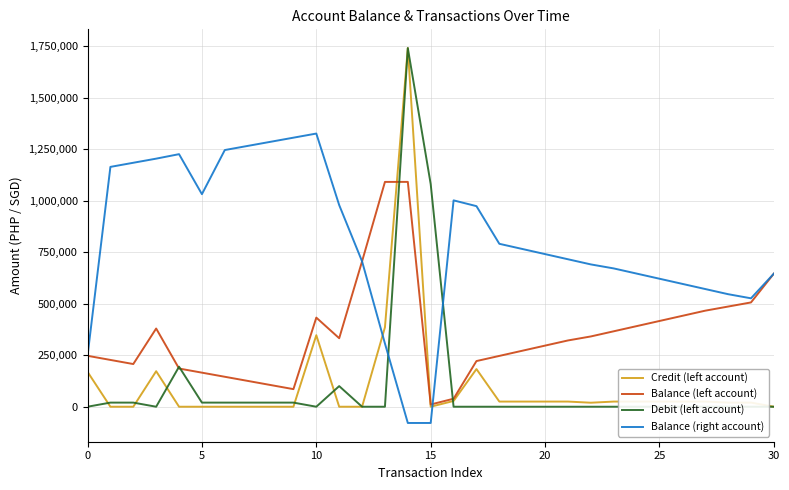

Reading left to right, transcribe all the data shown in this chart.

Credit (left account): 169330.5	0.0	0.0	172327.5	0.0	0.0	0.0	0.0	0.0	0.0	347000.0	0.0	0.0	385407.2	1740000.0	0.0	28000.0	182721.0	25000.0	25000.0	25000.0	25000.0	19445.0	25000.0	25000.0	25000.0	25000.0	25000.0	20000.0	20000.0	0.0
Balance (left account): 247062.0	227062.0	207062.0	379389.5	185314.5	165314.5	145314.5	125314.5	105314.5	85314.5	432314.5	332314.5	705314.5	1090721.7	1090821.7	10821.7	38821.7	221542.7	246542.7	271542.7	296542.7	321542.7	340987.7	365987.7	390987.7	415987.7	440987.7	465987.7	485987.7	505987.7	645812.7
Debit (left account): 0.0	20000.0	20000.0	0.0	194075.0	20000.0	20000.0	20000.0	20000.0	20000.0	0.0	100000.0	0.0	0.0	1740000.0	1080000.0	0.0	0.0	0.0	0.0	0.0	0.0	0.0	0.0	0.0	0.0	0.0	0.0	0.0	0.0	0.0
Balance (right account): 247062.0	1163567.0	1183567.0	1203567.0	1225314.5	1031239.5	1245314.5	1265314.5	1285314.5	1305314.5	1325314.5	978314.5	705314.5	306660.9	-78846.3	-78846.3	1001153.7	973153.7	790432.7	765432.7	740432.7	715432.7	690432.7	670987.7	645987.7	620987.7	595987.7	570987.7	545987.7	525987.7	645812.7